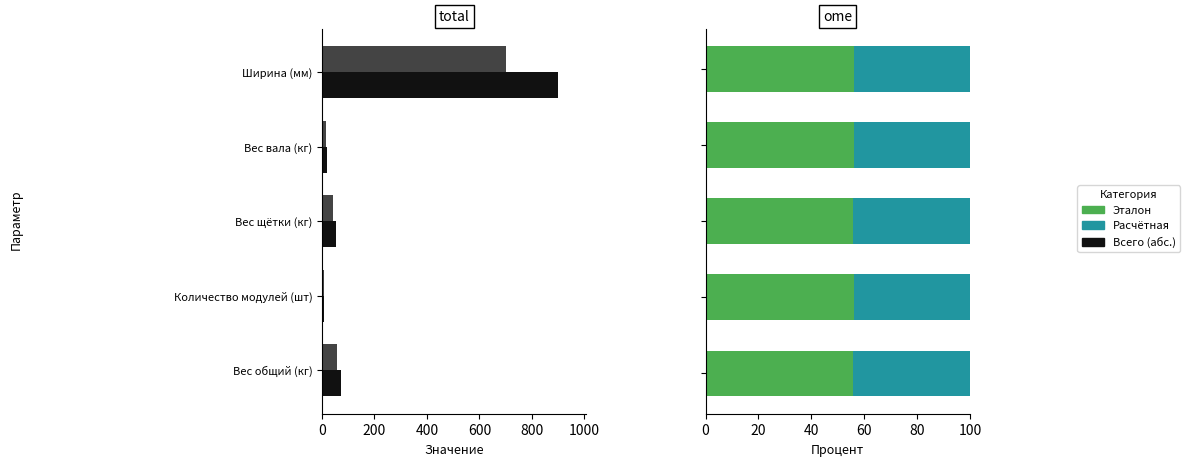

List the series in order of their overall mean, highest first.

Эталон, Расчётная